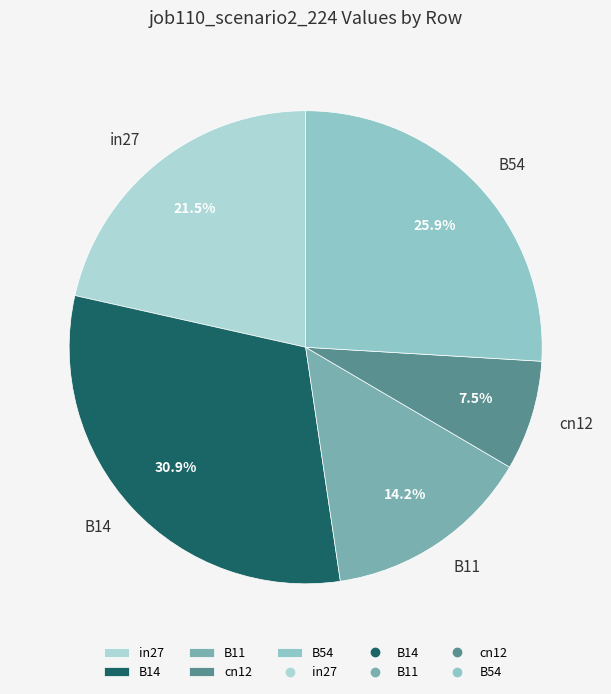

How many slices are in this pie chart?

5